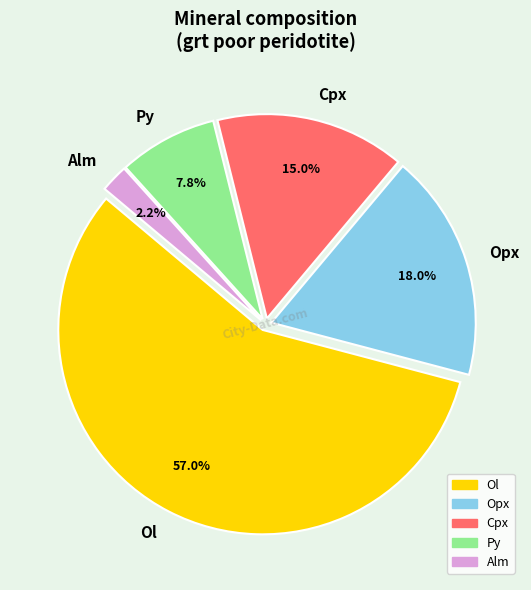

Which slice is the smallest?

Alm